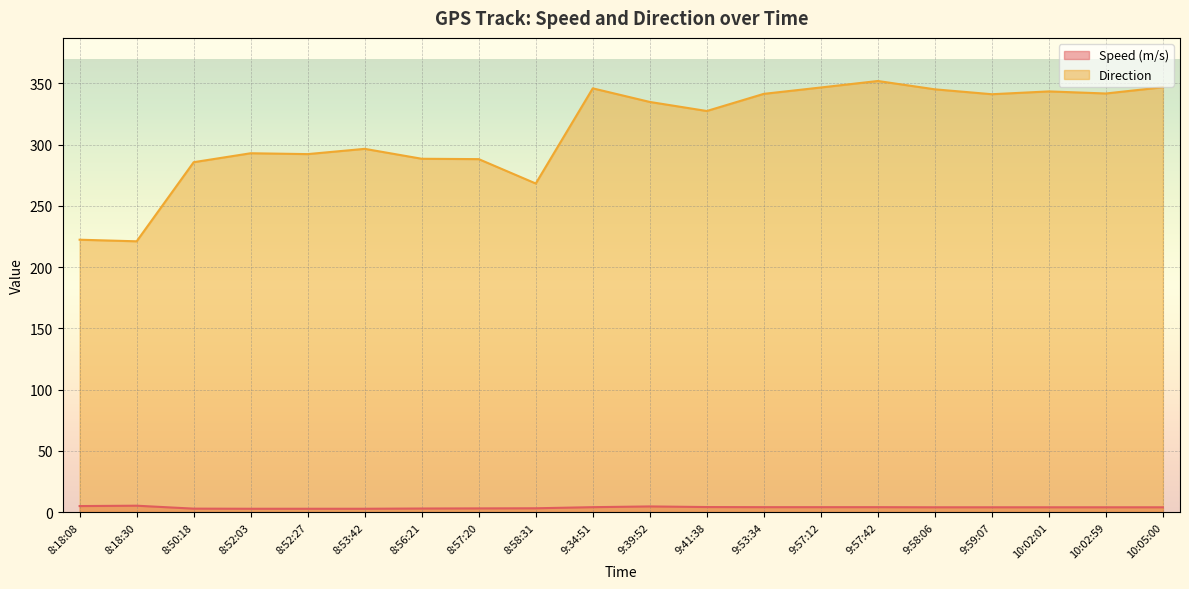

Reading left to right, extract all data points from this chart.

Speed (m/s): 8:18:08=4.9	8:18:30=5.2	8:50:18=2.8	8:52:03=2.7	8:52:27=2.7	8:53:42=2.7	8:56:21=2.9	8:57:20=3.0	8:58:31=3.1	9:34:51=4.0	9:39:52=4.6	9:41:38=4.1	9:53:34=4.0	9:57:12=4.0	9:57:42=4.0	9:58:06=3.9	9:59:07=3.9	10:02:01=3.9	10:02:59=3.9	10:05:00=3.9
Direction: 8:18:08=222.4	8:18:30=221.1	8:50:18=285.7	8:52:03=293.0	8:52:27=292.3	8:53:42=296.6	8:56:21=288.5	8:57:20=288.2	8:58:31=268.3	9:34:51=346.0	9:39:52=334.9	9:41:38=327.5	9:53:34=341.5	9:57:12=346.7	9:57:42=352.0	9:58:06=345.2	9:59:07=341.2	10:02:01=343.5	10:02:59=341.8	10:05:00=346.9